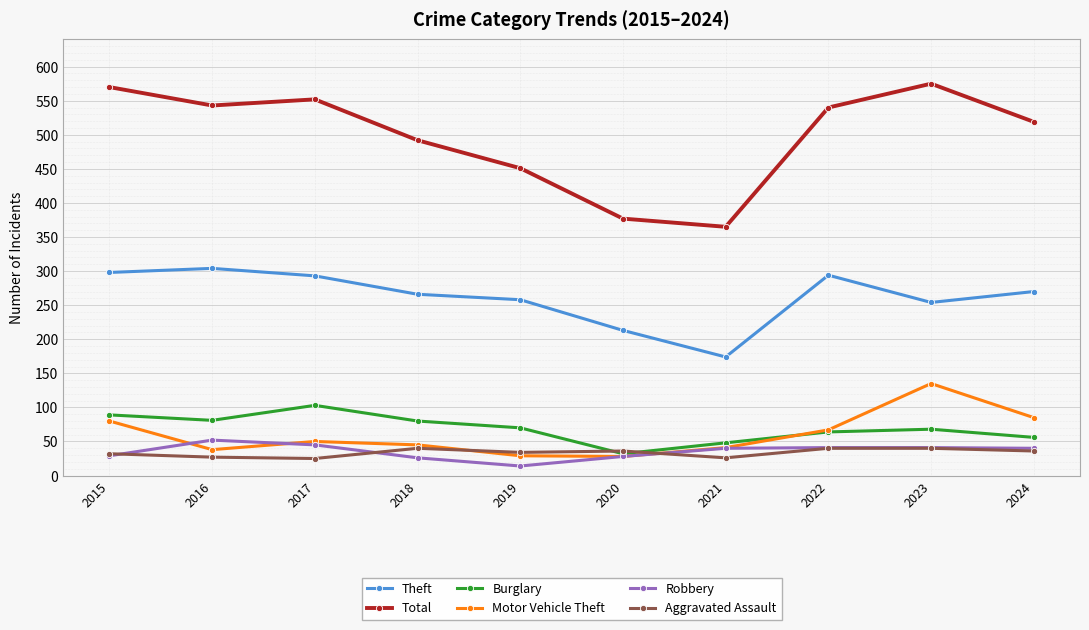

True or false: Total has a value of 515 at 2021.

False